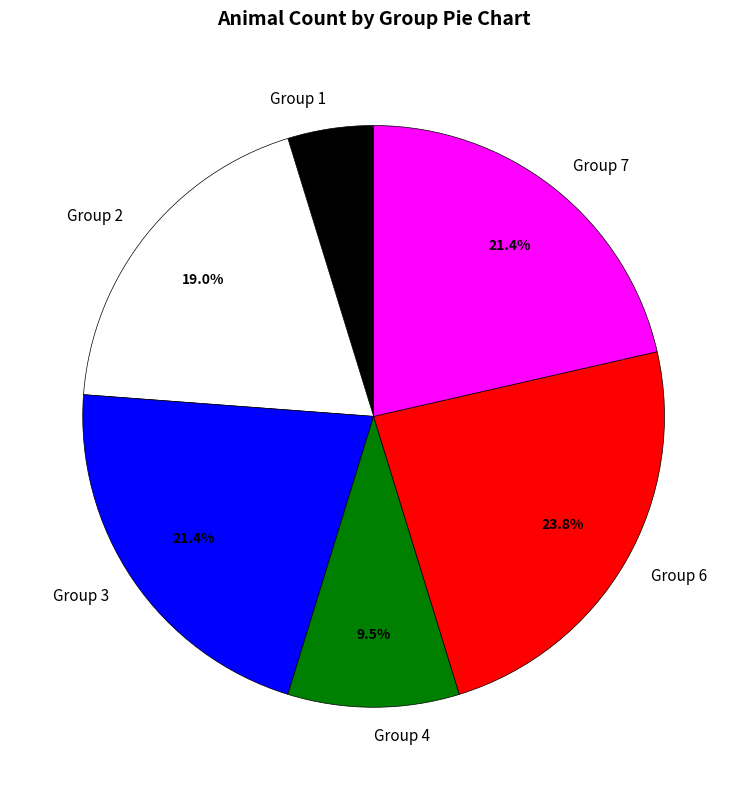

What is the smallest slice in the pie chart?

Group 1